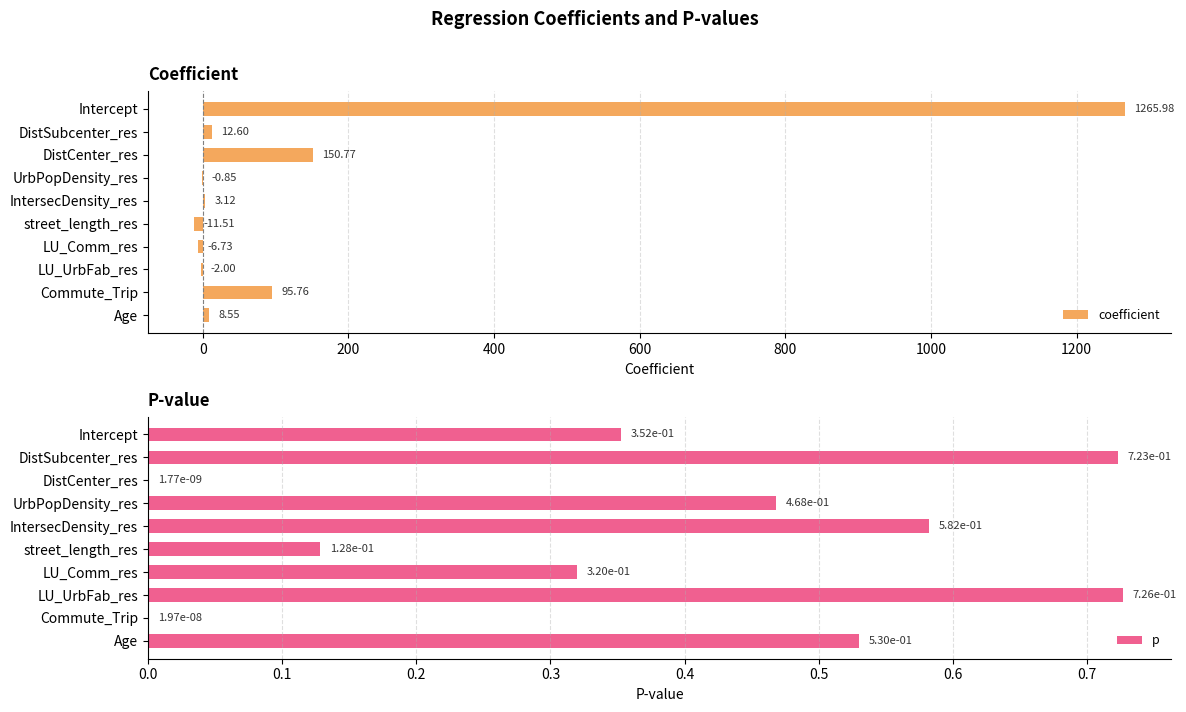

Which series has the widest spread of values?

coefficient